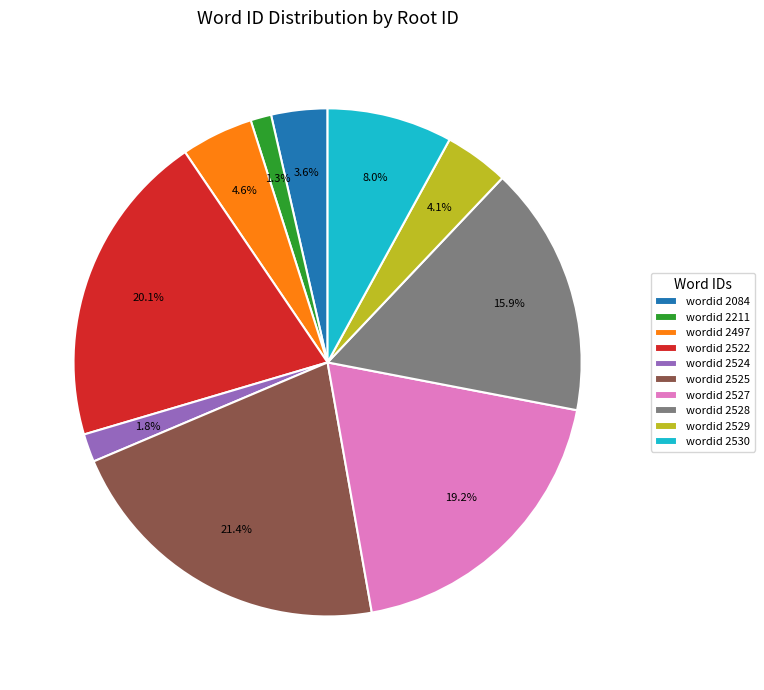

How many slices are in this pie chart?

10